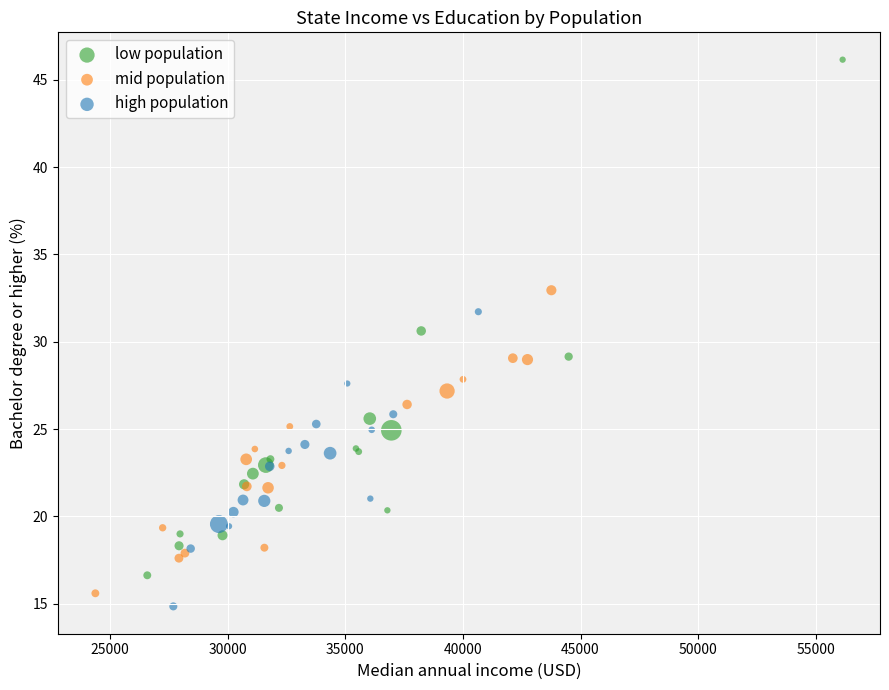

Which series reaches the minimum Y coordinate?

high population